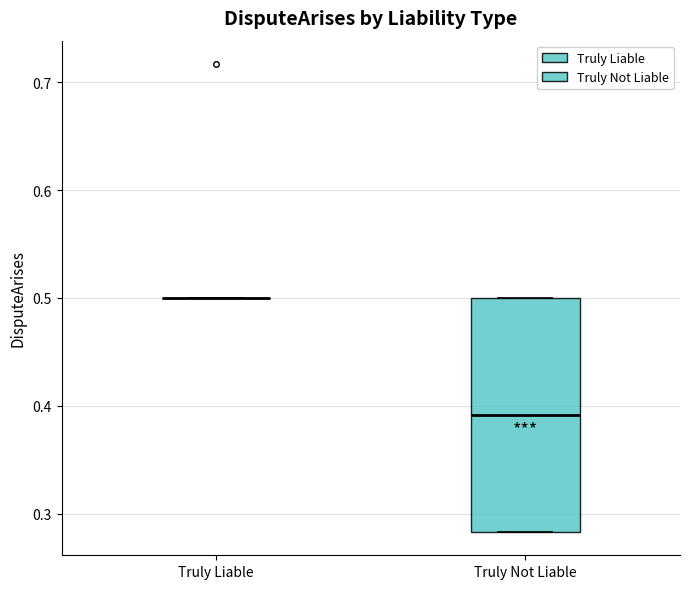

Reading left to right, transcribe this box plot: for each box, give where its median line is, the range the box spans, and where its two whiskers end, as read against the y-axis. The values are not printed on the chart, so give them approximately, as read against the axis.

Truly Liable: box collapsed to a line at 0.50, whiskers 0.50 to 0.50
Truly Not Liable: median 0.39, box 0.28 to 0.50, whiskers 0.28 to 0.50